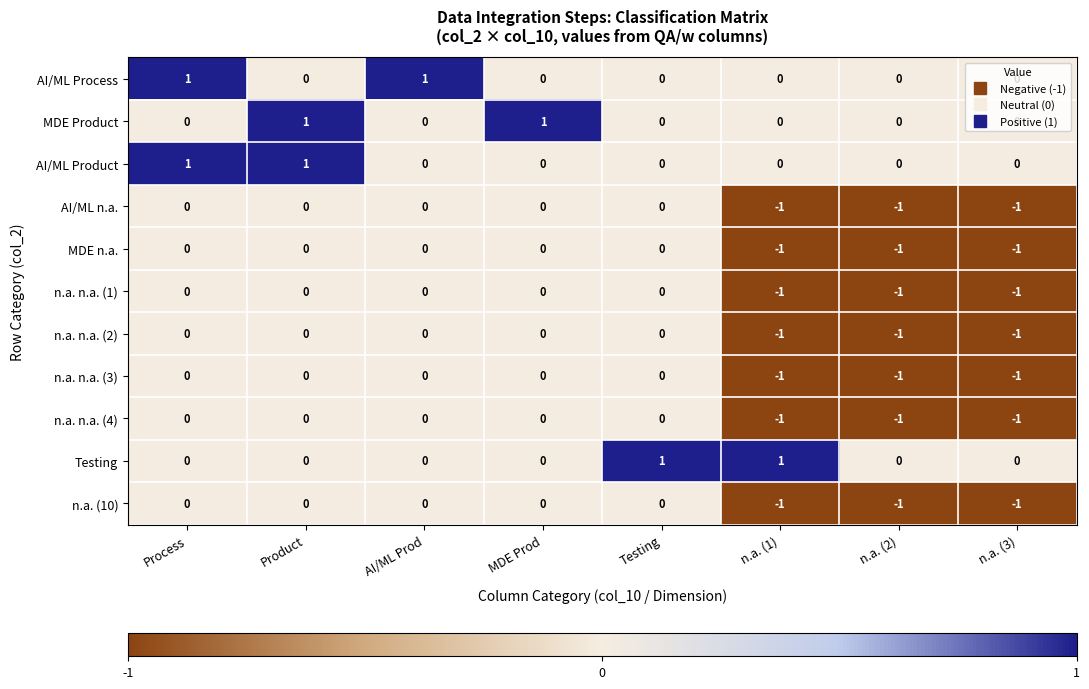

What is the sum of all MDE n.a. values?

-3